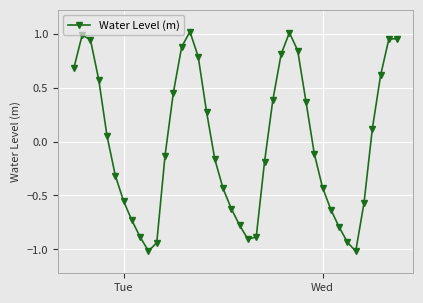

What is the sum of all values?

-0.3